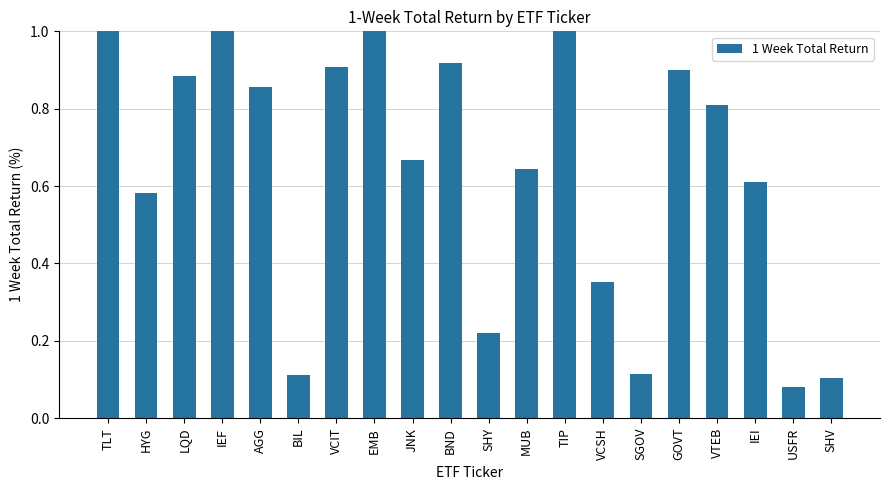

What is the sum of the values at BND and AGG?

1.8